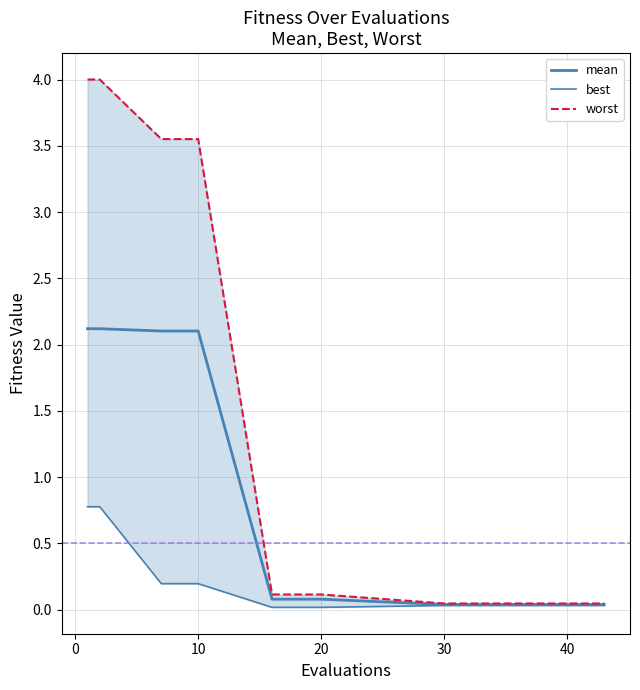

What is the sum of all mean values?

9.1